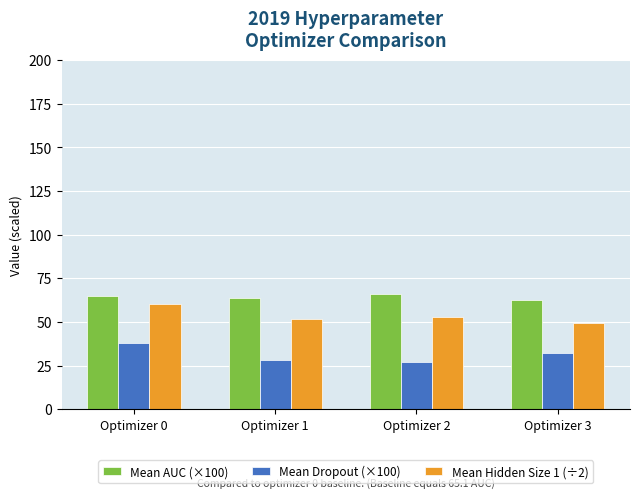

The Mean Hidden Size 1 (÷2) series shows 60.0 at Optimizer 0. True or false?

True